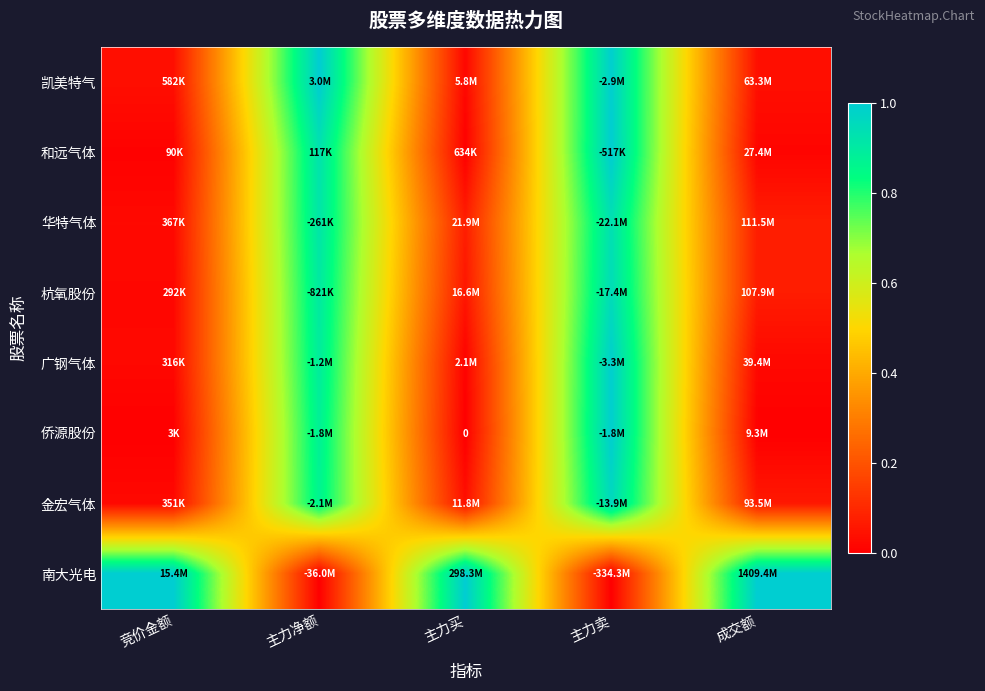

Is it true that 杭氧股份 equals 0.1 at 主力买?

True